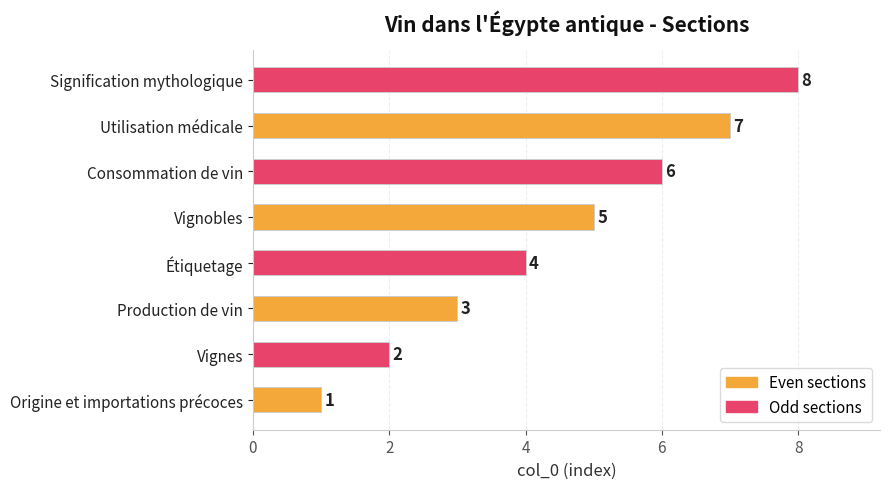

Is it true that the value at Utilisation médicale is 3?

False